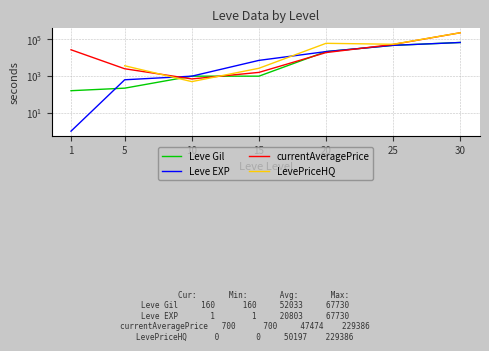

What value does the Leve EXP series have at 30?

67730.0